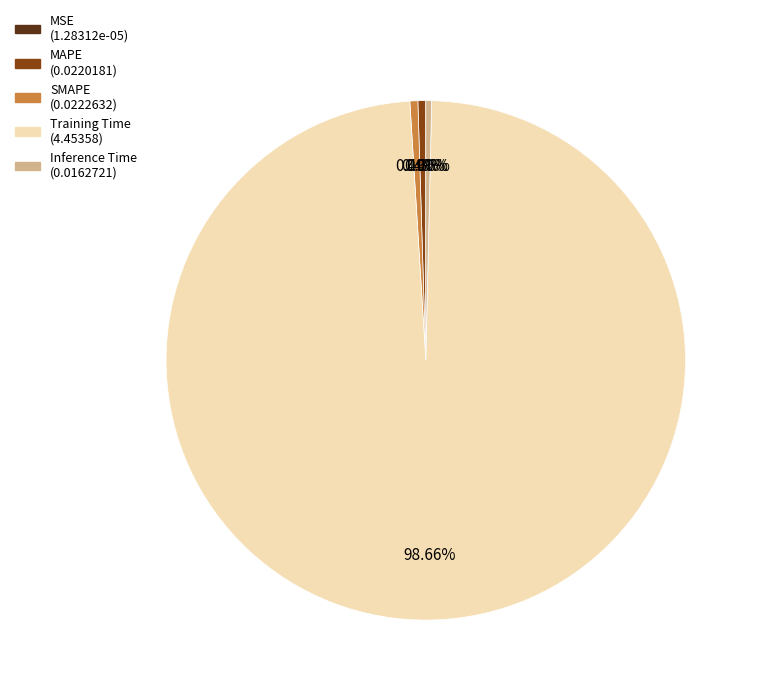

To the nearest percent, what is the average slice percentage?

20%